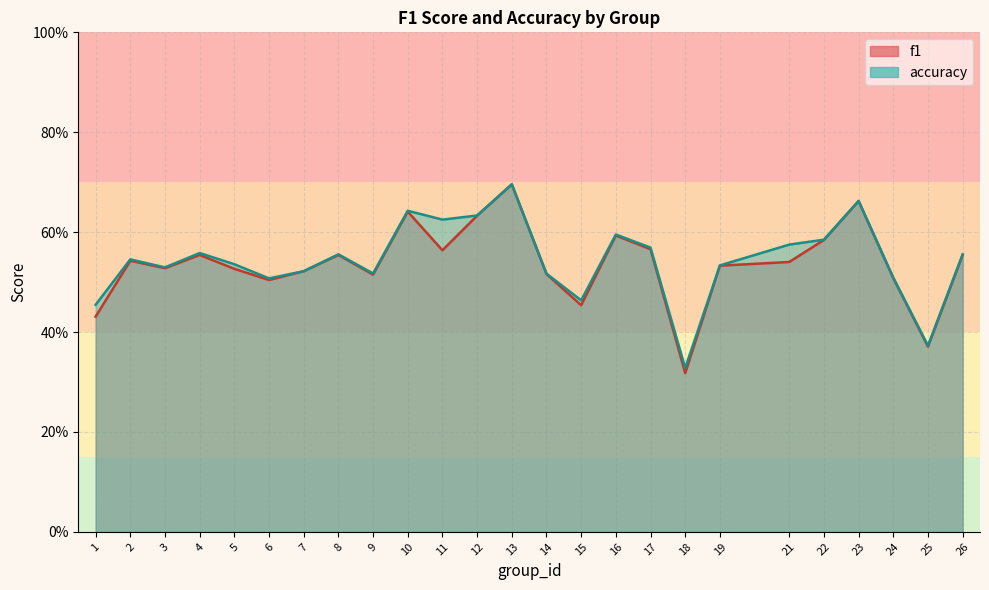

True or false: f1 and accuracy intersect in this chart.

False